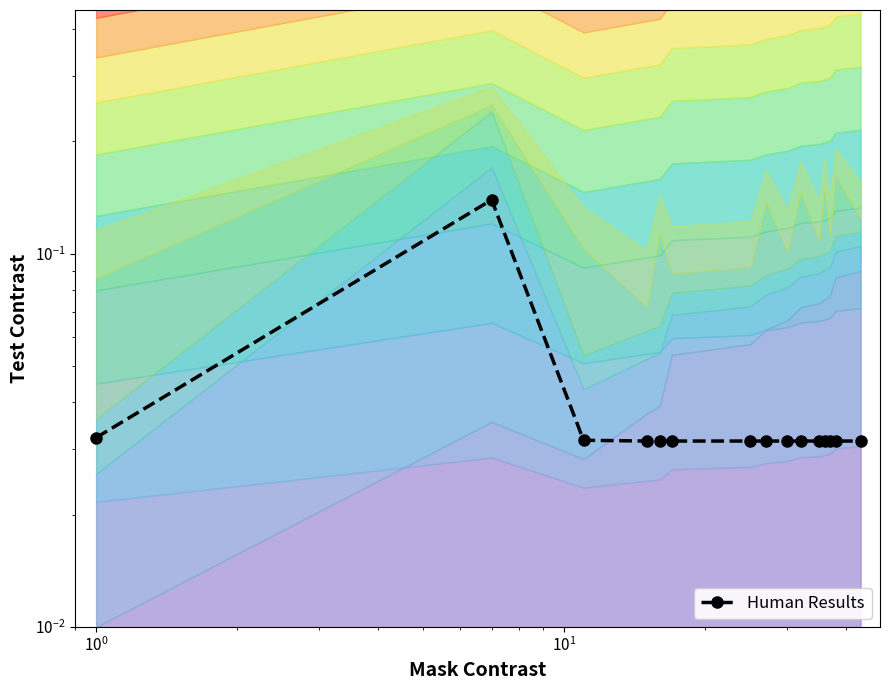

Where is the data nearest to the value 0?

$\mathdefault{10^{1}}$